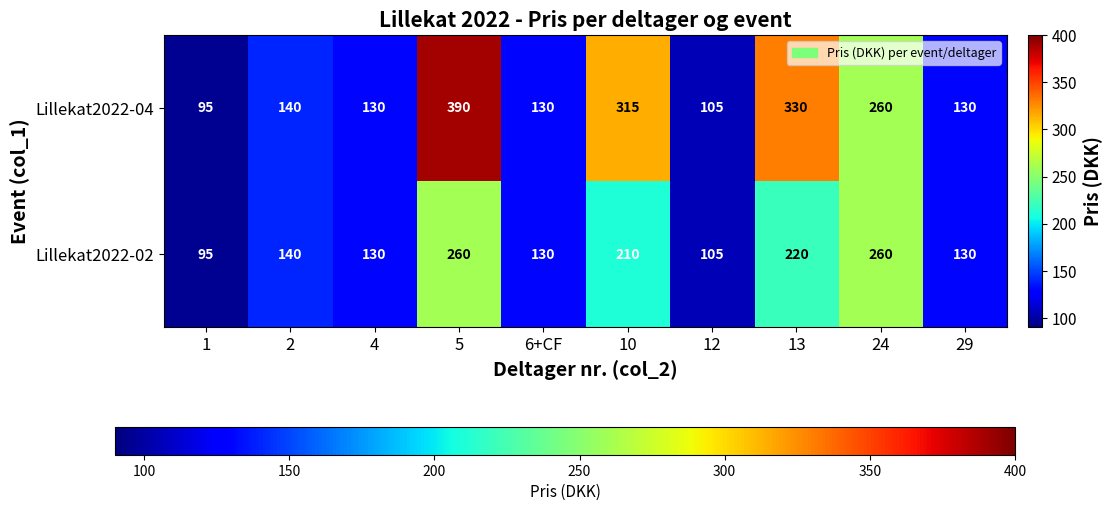

The Lillekat2022-02 series shows 220 at 13. True or false?

True